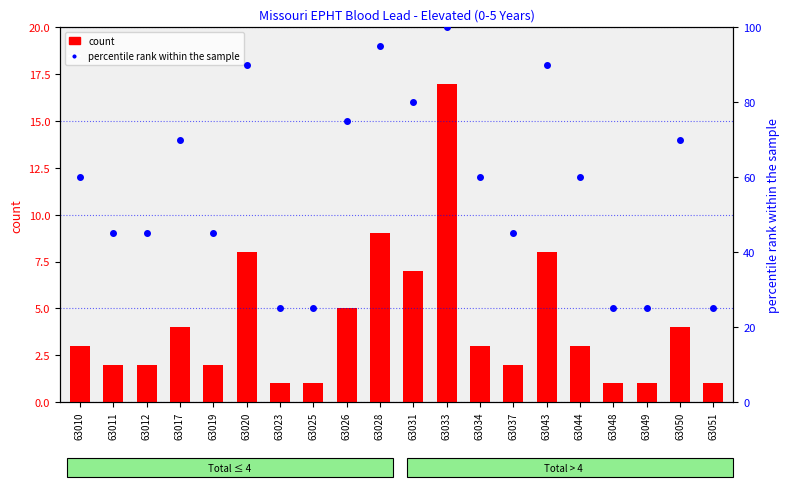

What is the greatest value displayed?

100